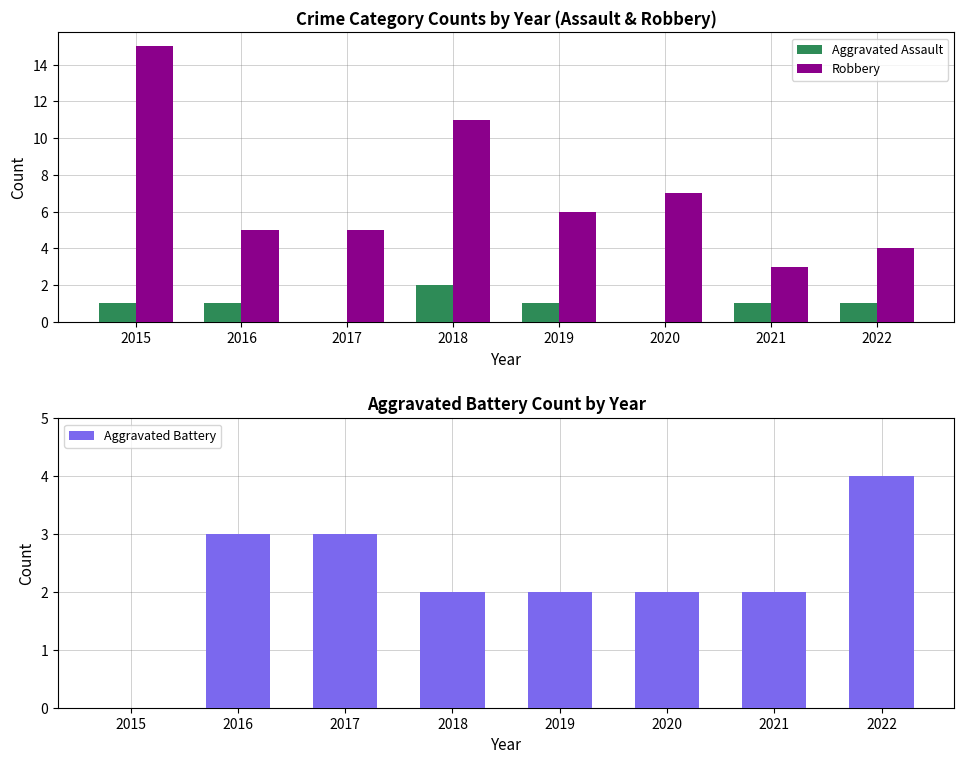

At 2015, list the series in order from smallest to largest.

Aggravated Battery, Aggravated Assault, Robbery